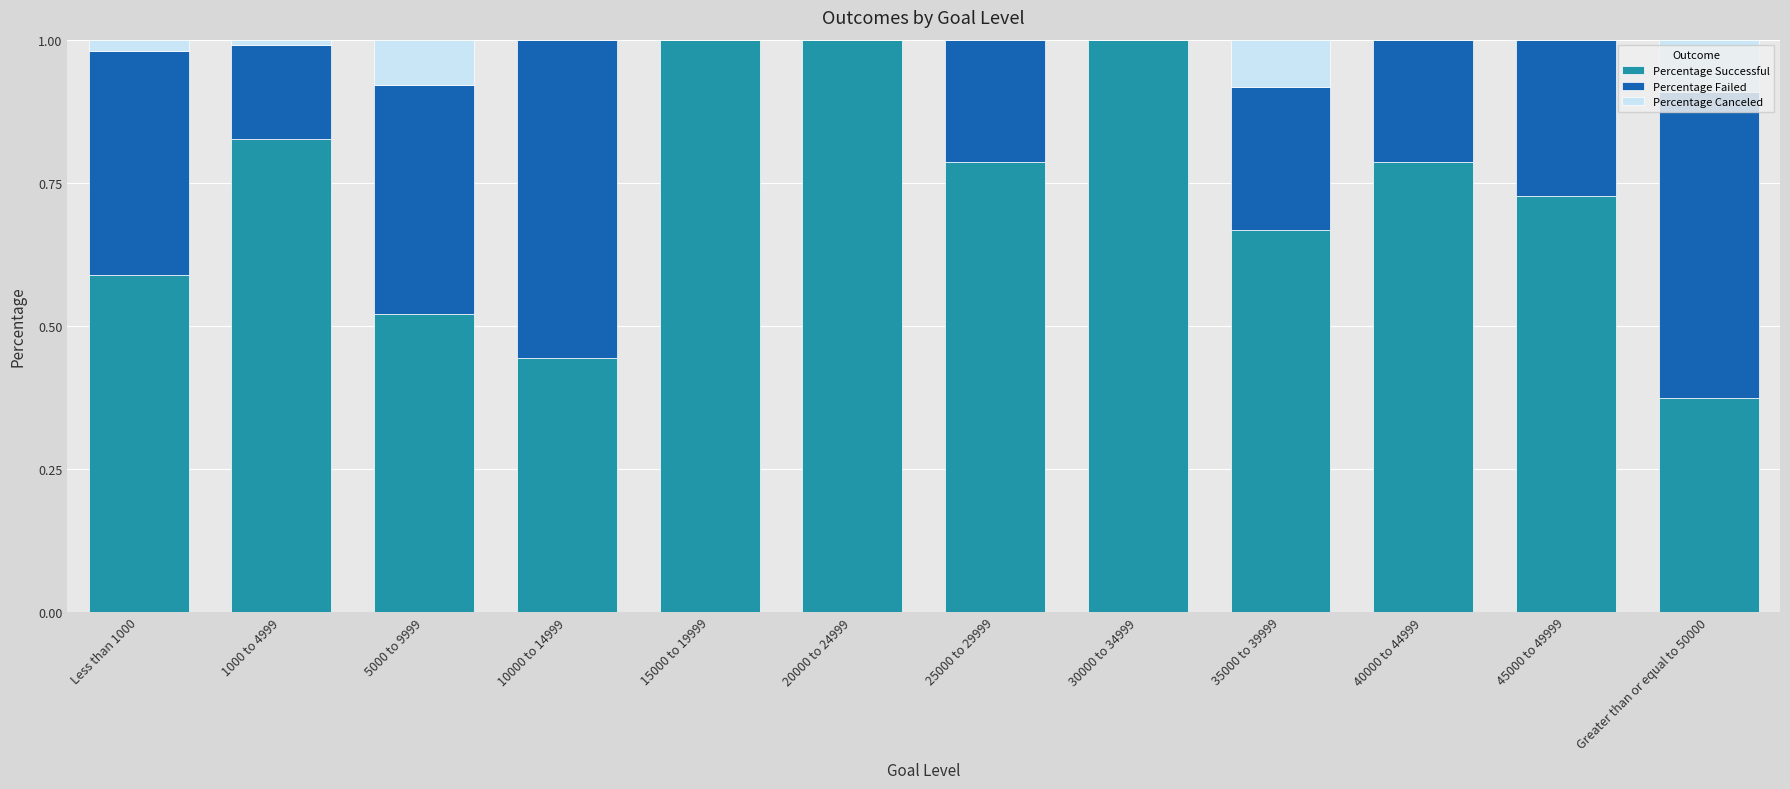

What is the total value across all series at 40000 to 44999?

1.0